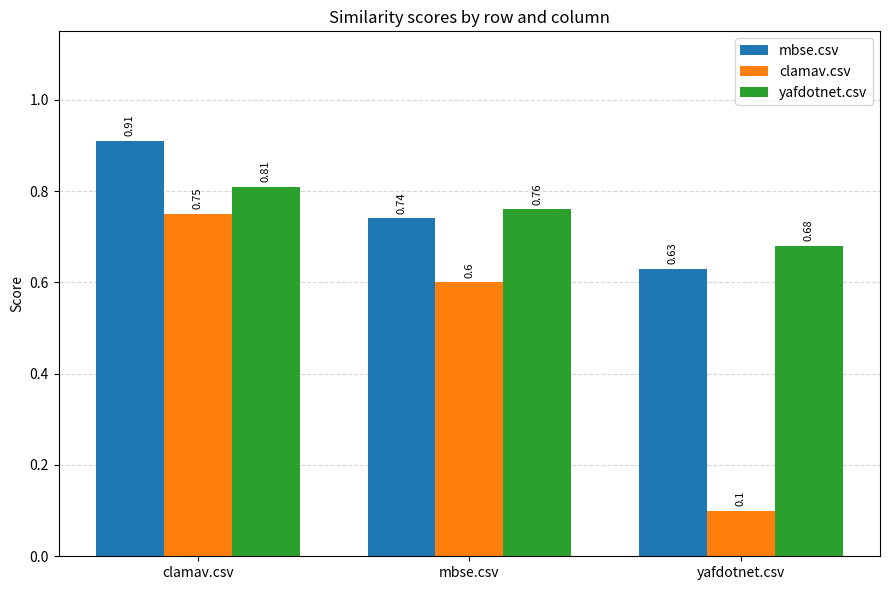

Between clamav.csv and mbse.csv, which series saw the biggest shift?

mbse.csv